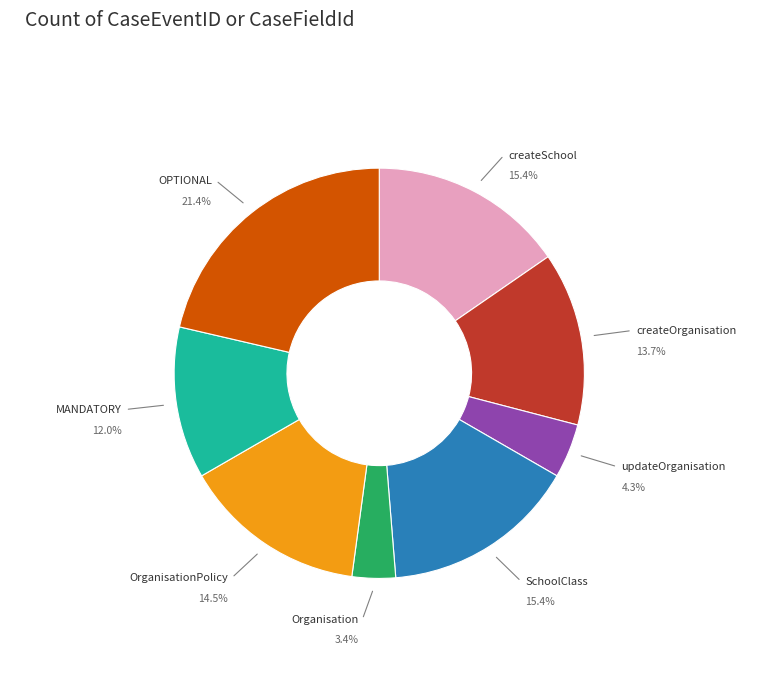

Which has a higher value, OPTIONAL or SchoolClass?

OPTIONAL